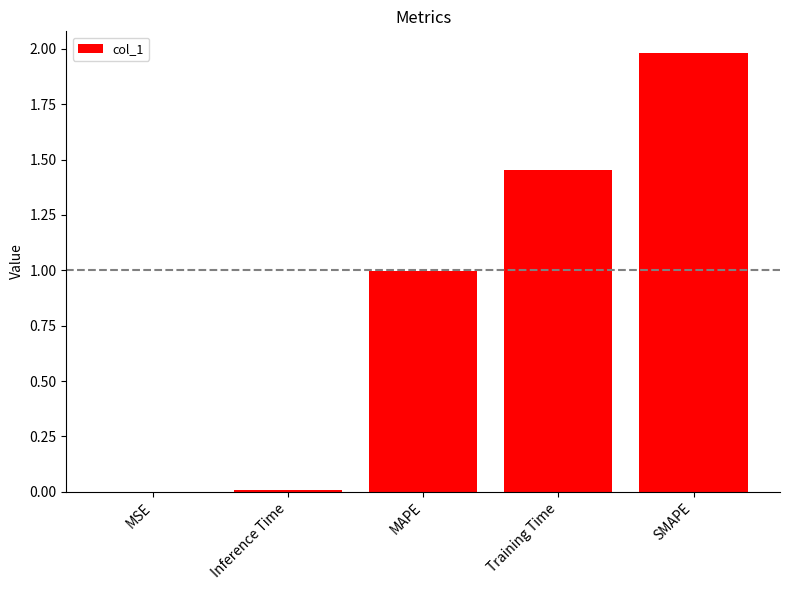

Count the number of categories in the chart.

5